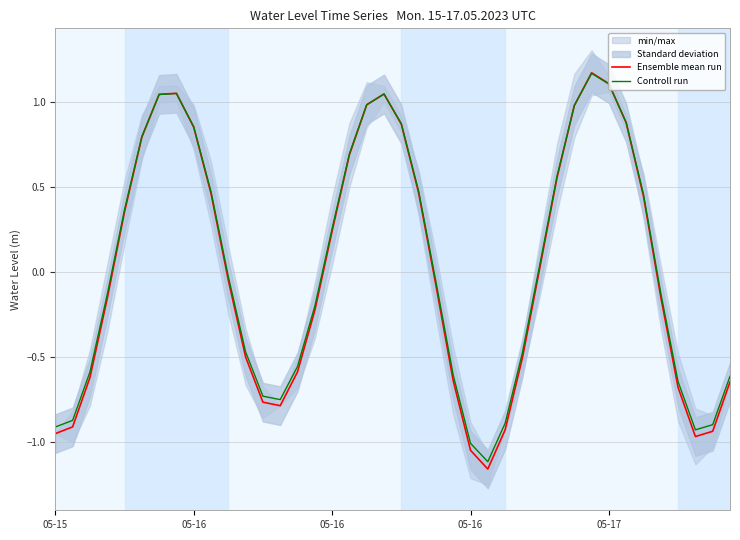

How many values in Ensemble mean run are below zero?

21